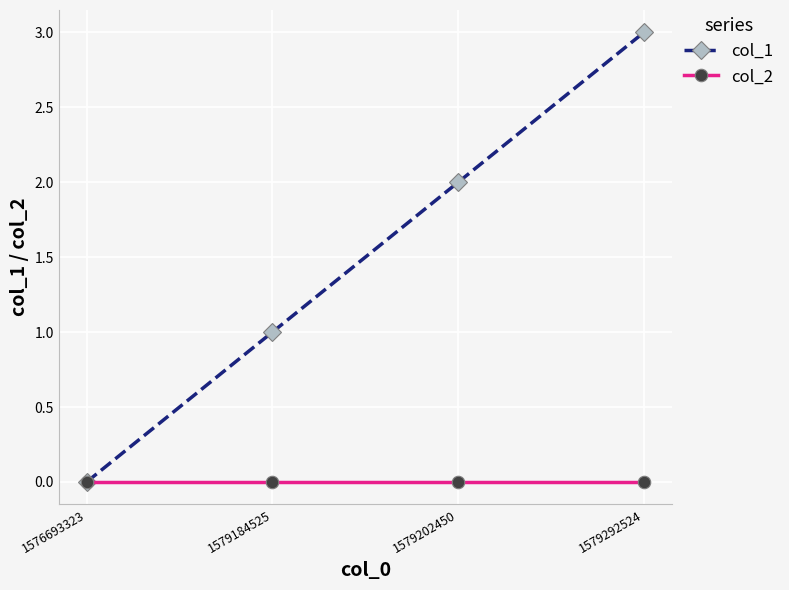

True or false: col_2 has more than 1 interior local peaks.

False